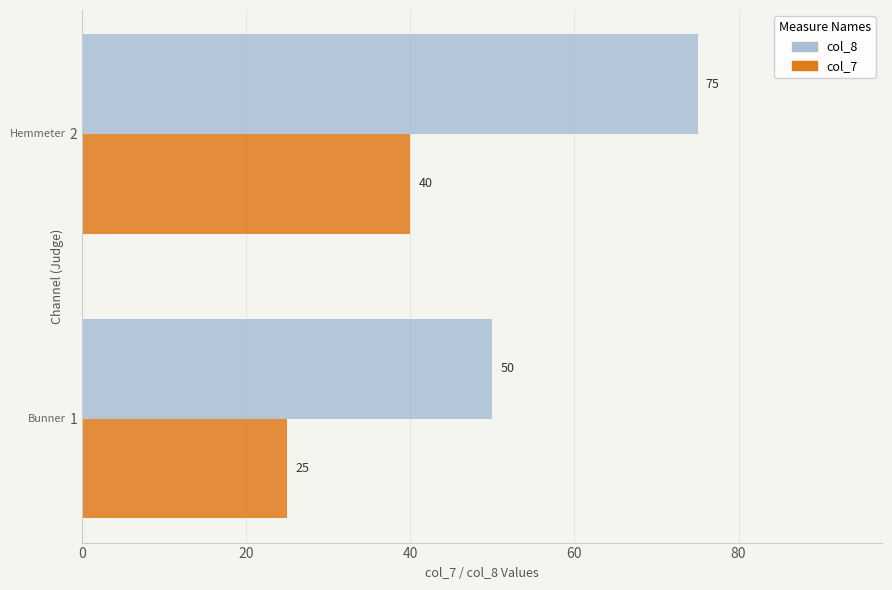

Which series has the largest total across all categories?

col_8